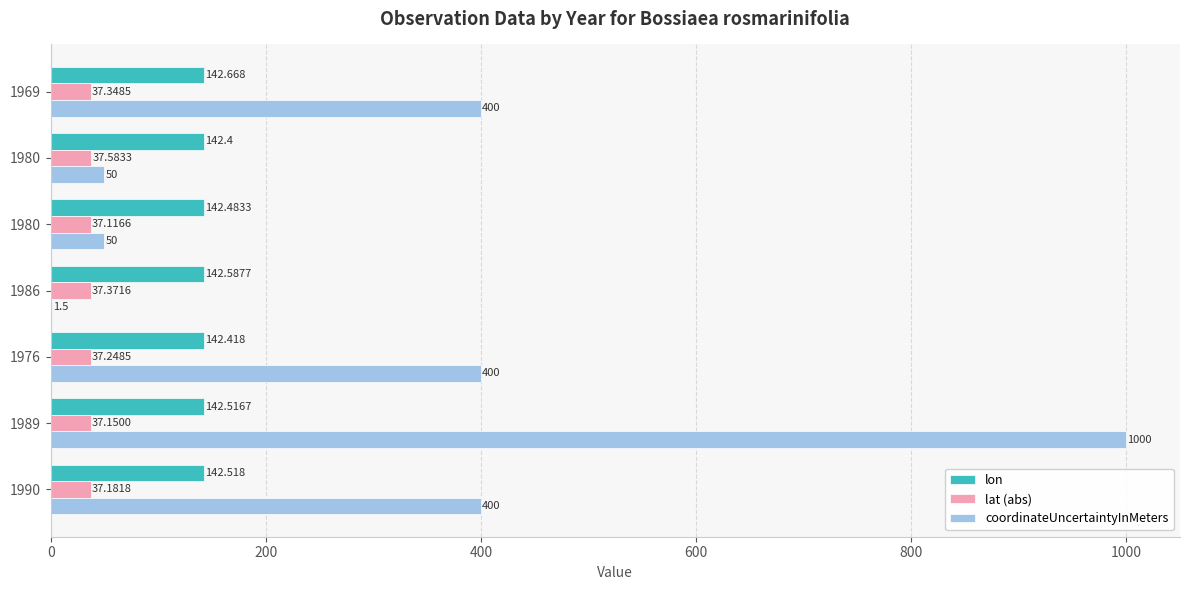

Which series has the largest range (max minus min)?

coordinateUncertaintyInMeters